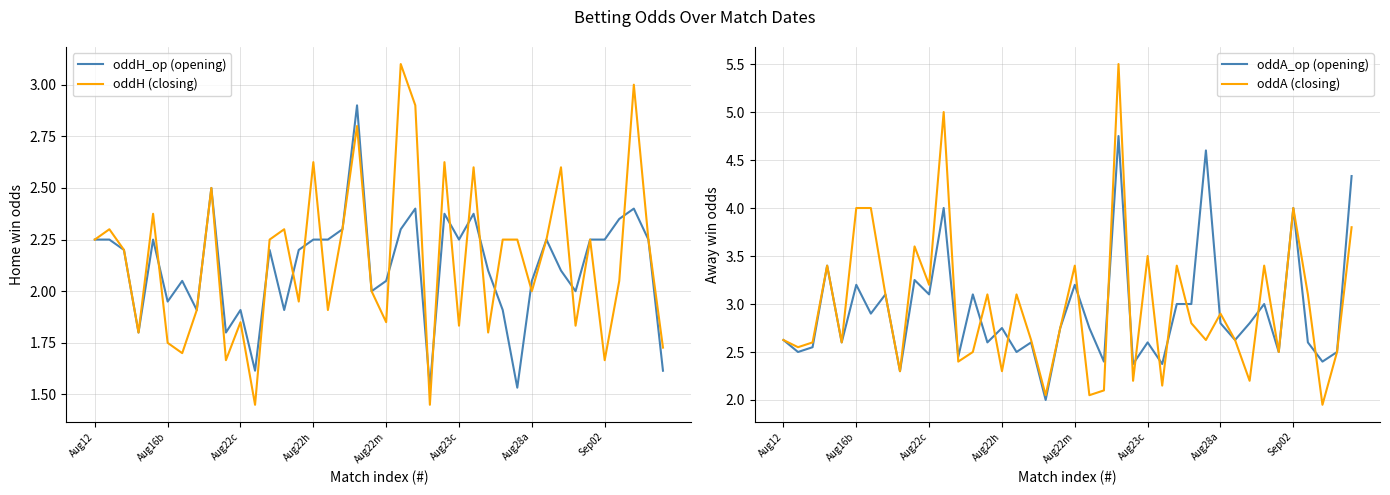

What is the label of the 24th point from the left?

23